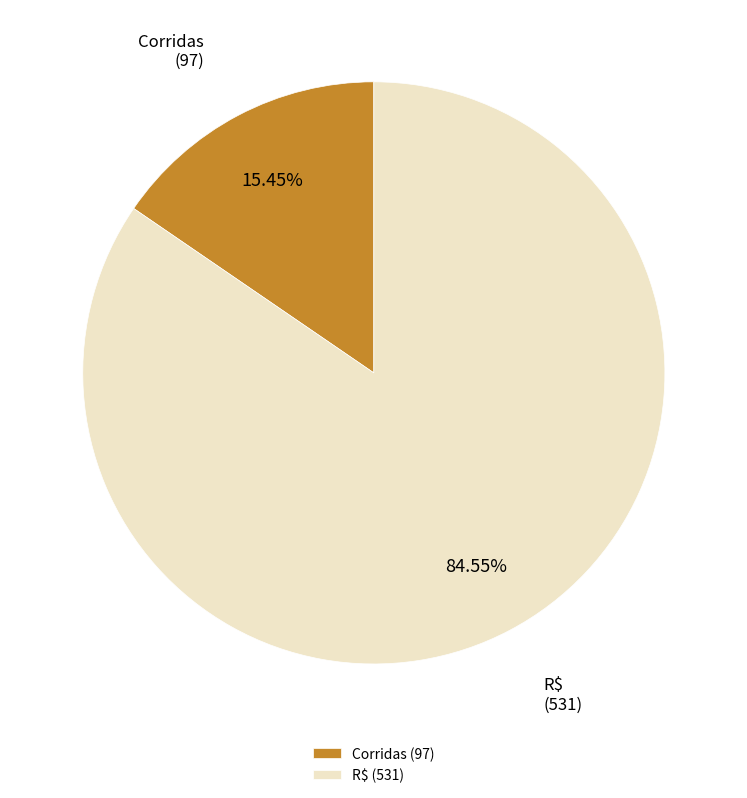

To the nearest percent, what is the difference between the Corridas and R$ slice percentages?

69%